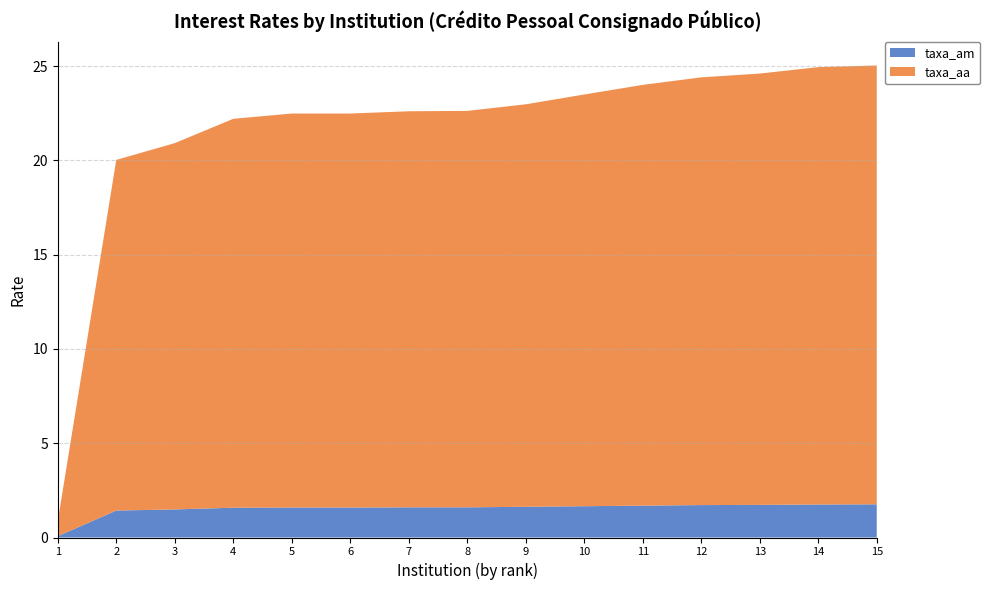

Reading left to right, extract all data points from this chart.

taxa_am: BCO DO NORDESTE DO BRASIL S.A.=0.1	BCO ALFA S.A.=1.4	FINANC ALFA S.A. CFI=1.5	BCO SANTANDER (BRASIL) S.A.=1.6	BCO DO ESTADO DO RS S.A.=1.6	BANCO INTER=1.6	BCO BRADESCO S.A.=1.6	BCO BARIGUI INV FIN S/A=1.6	BCO BRADESCO FINANC. S.A.=1.6	BCO CCB BRASIL S.A.=1.7	BCO DO BRASIL S.A.=1.7	BRB - CFI S/A=1.7	BANCOOB=1.7	BCO BANESTES S.A.=1.8	CAIXA ECONOMICA FEDERAL=1.8
taxa_aa: BCO DO NORDESTE DO BRASIL S.A.=0.8	BCO ALFA S.A.=18.6	FINANC ALFA S.A. CFI=19.4	BCO SANTANDER (BRASIL) S.A.=20.6	BCO DO ESTADO DO RS S.A.=20.9	BANCO INTER=20.9	BCO BRADESCO S.A.=21.0	BCO BARIGUI INV FIN S/A=21.0	BCO BRADESCO FINANC. S.A.=21.4	BCO CCB BRASIL S.A.=21.8	BCO DO BRASIL S.A.=22.3	BRB - CFI S/A=22.7	BANCOOB=22.9	BCO BANESTES S.A.=23.2	CAIXA ECONOMICA FEDERAL=23.3